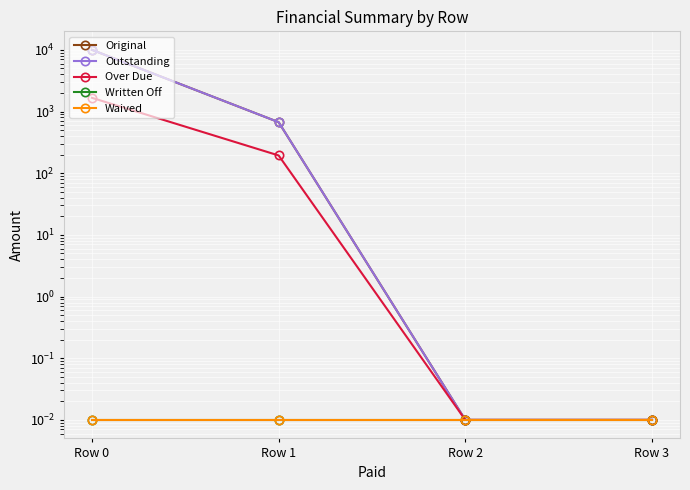

The Written Off series shows 0.0 at Row 1. True or false?

False